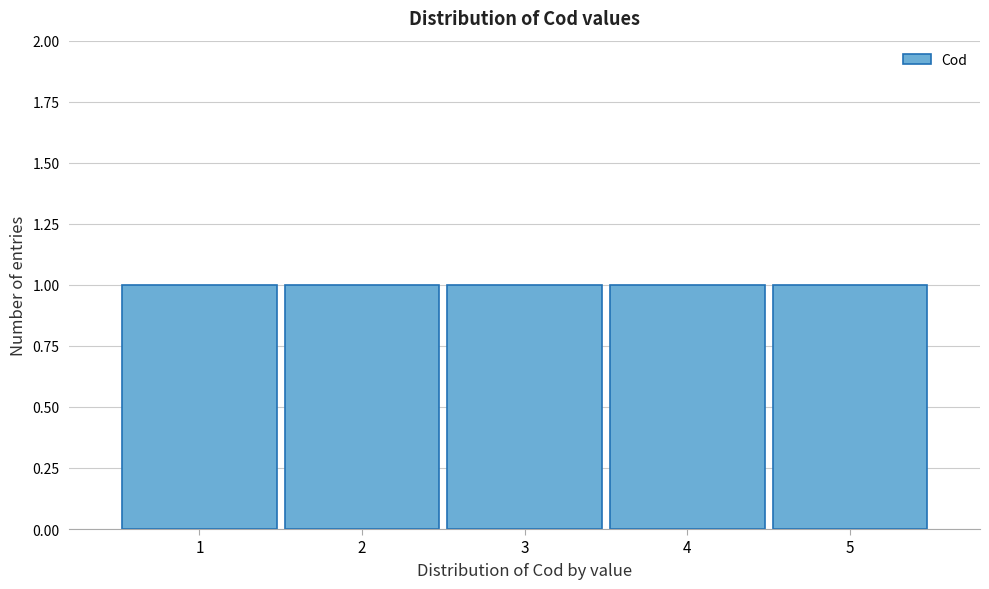

What is the height of the bar covering 3.5 to 4.5 on the x-axis? The values are not printed on the chart, so give them approximately, as read against the axis.

1